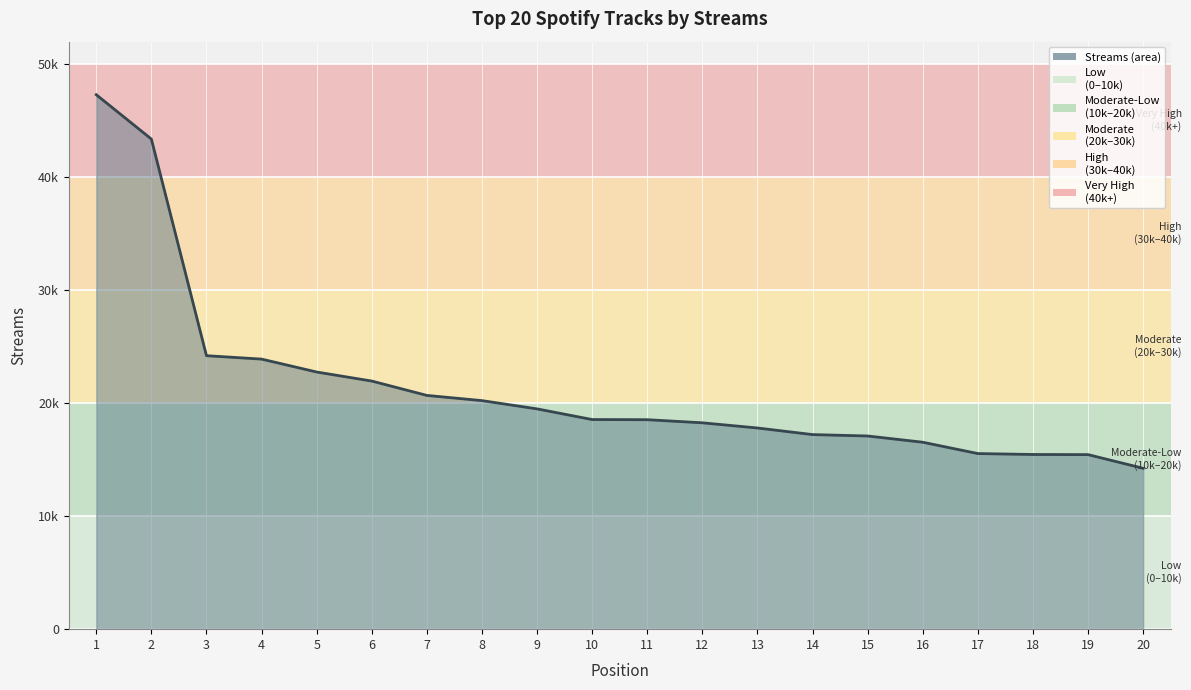

The chart shows a value of 33910 at 3. True or false?

False